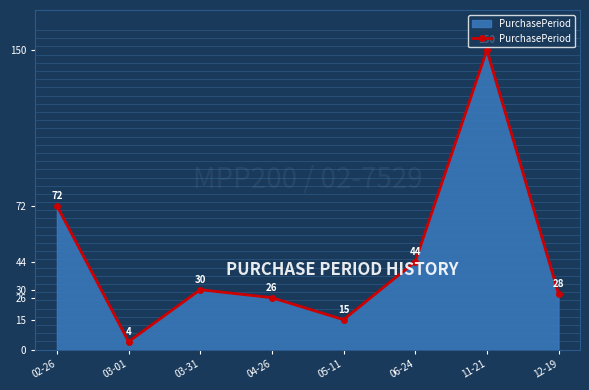

What is the smallest value displayed?

4